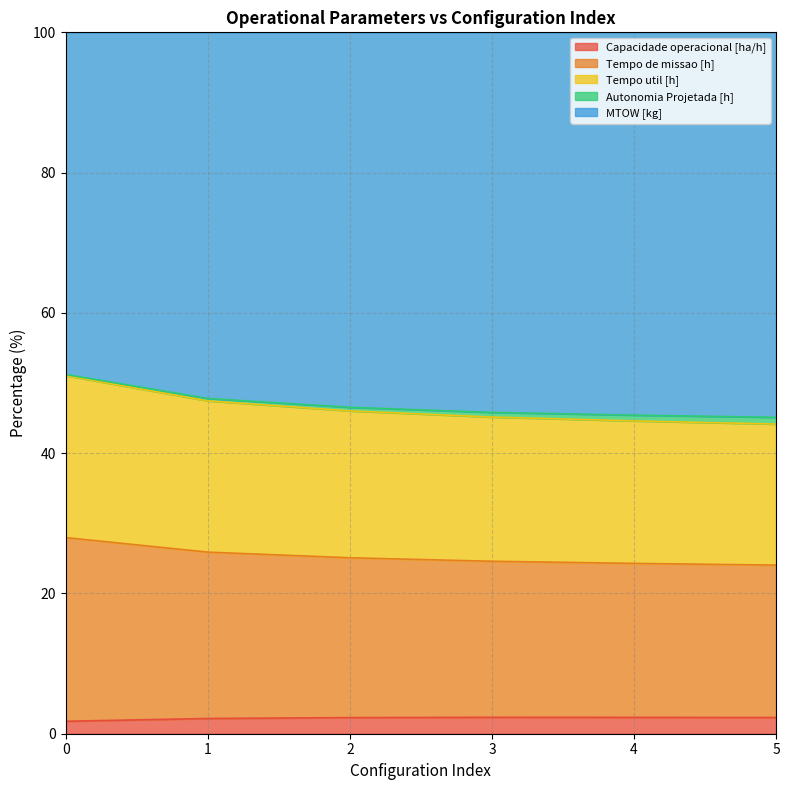

The Capacidade operacional [ha/h] series shows 2.3 at 3. True or false?

True